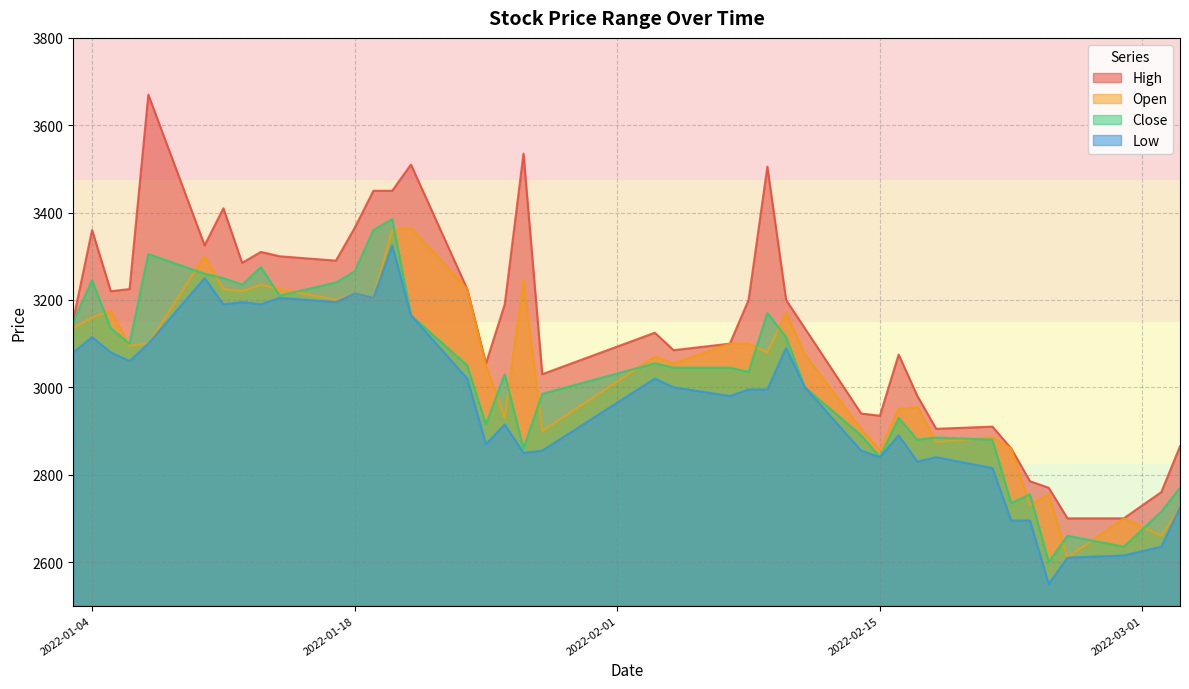

Which category has the lowest value in the Low series?

2022-02-24